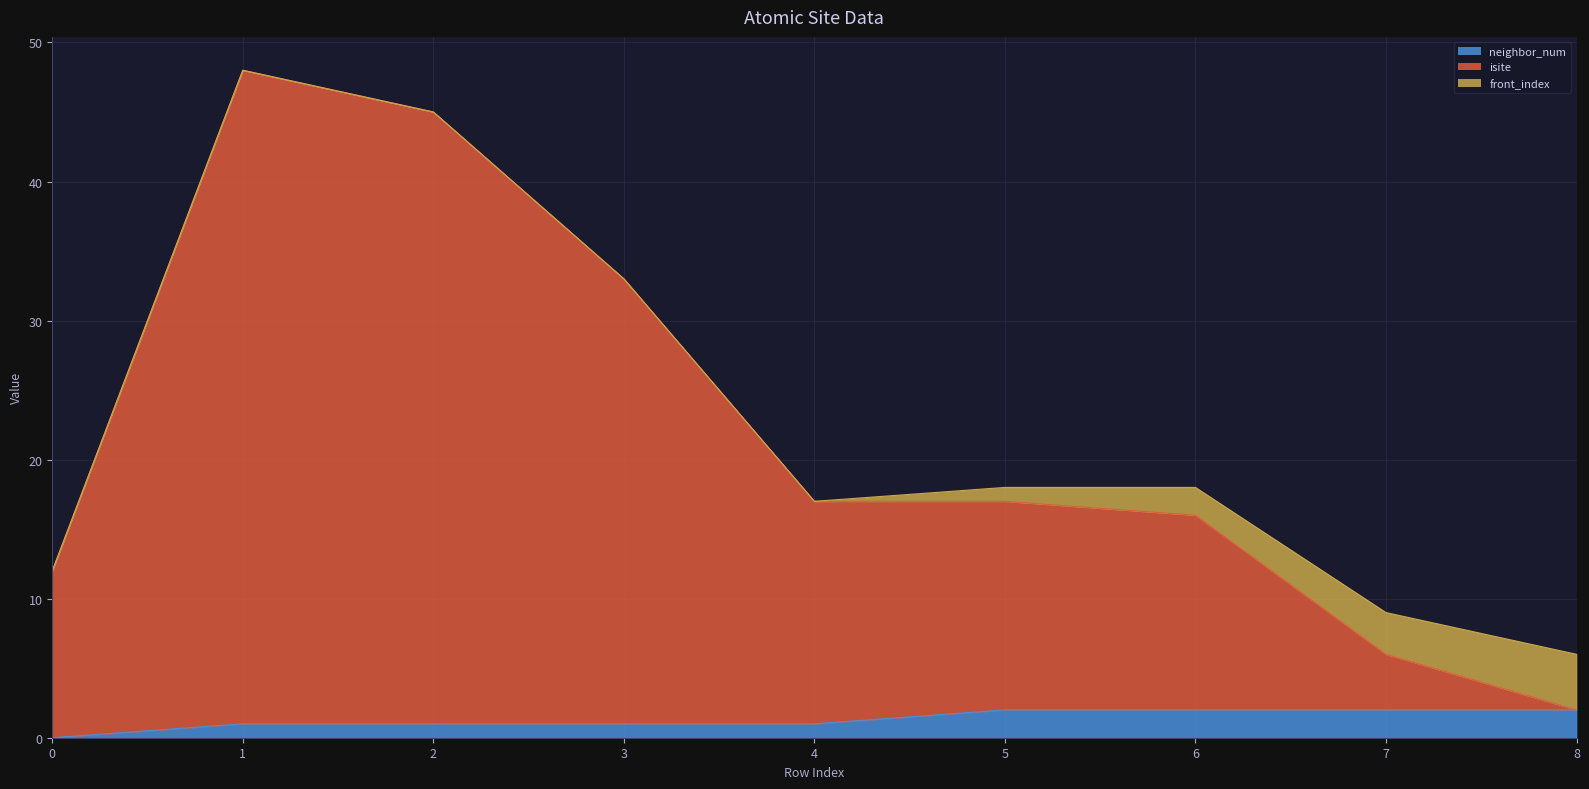

Where is neighbor_num nearest to the value 1?

1